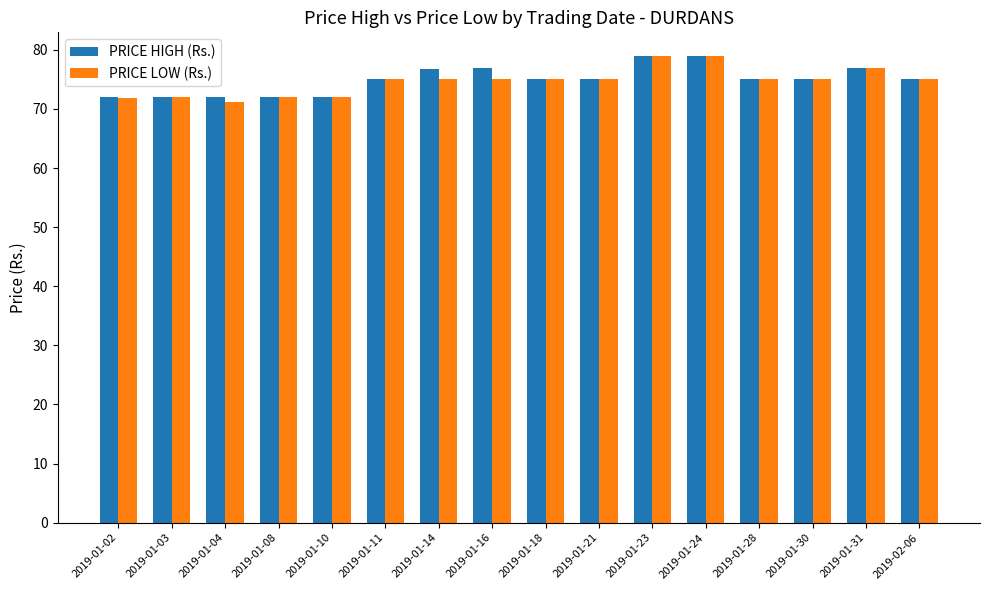

What is the difference between the PRICE HIGH (Rs.) values at 2019-01-04 and 2019-01-24?

6.9